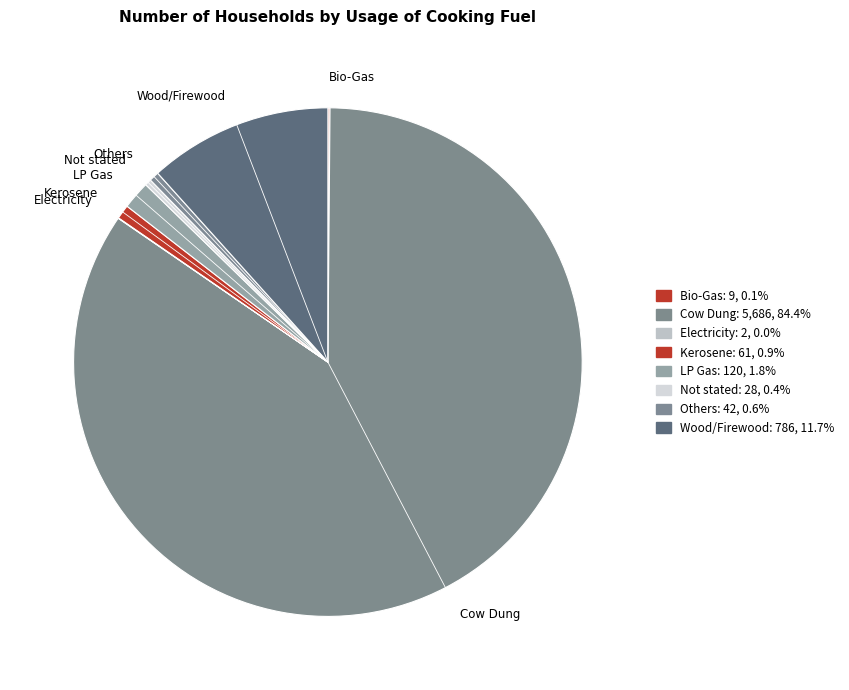

Is there any slice that represents more than half of the pie?

Yes